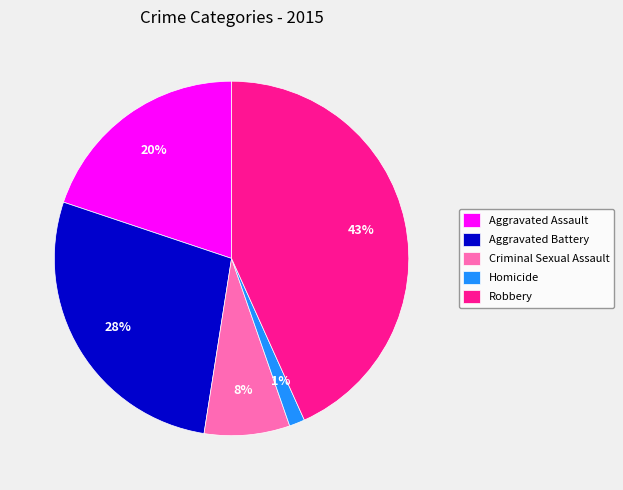

To the nearest percent, what is the difference between the largest and smallest slice percentages?

42%